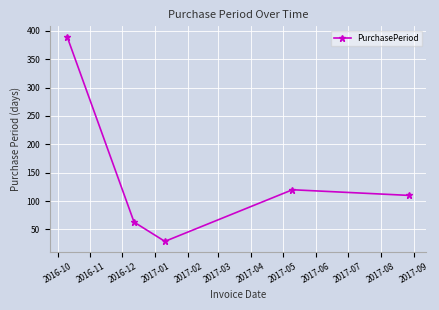

What is the value of the 5th point from the left?

110